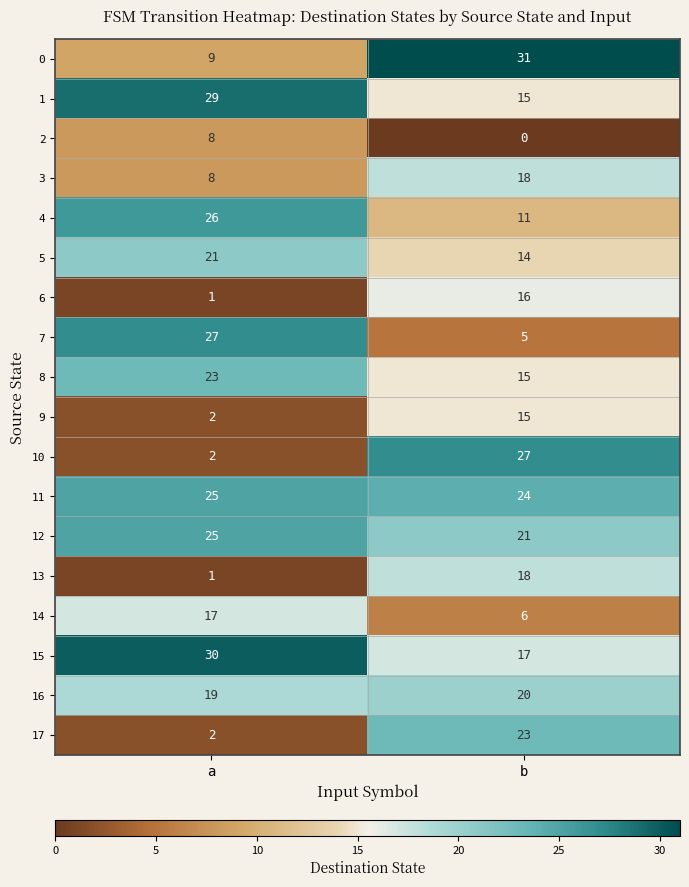

Is it true that 16 equals 19 at a?

True